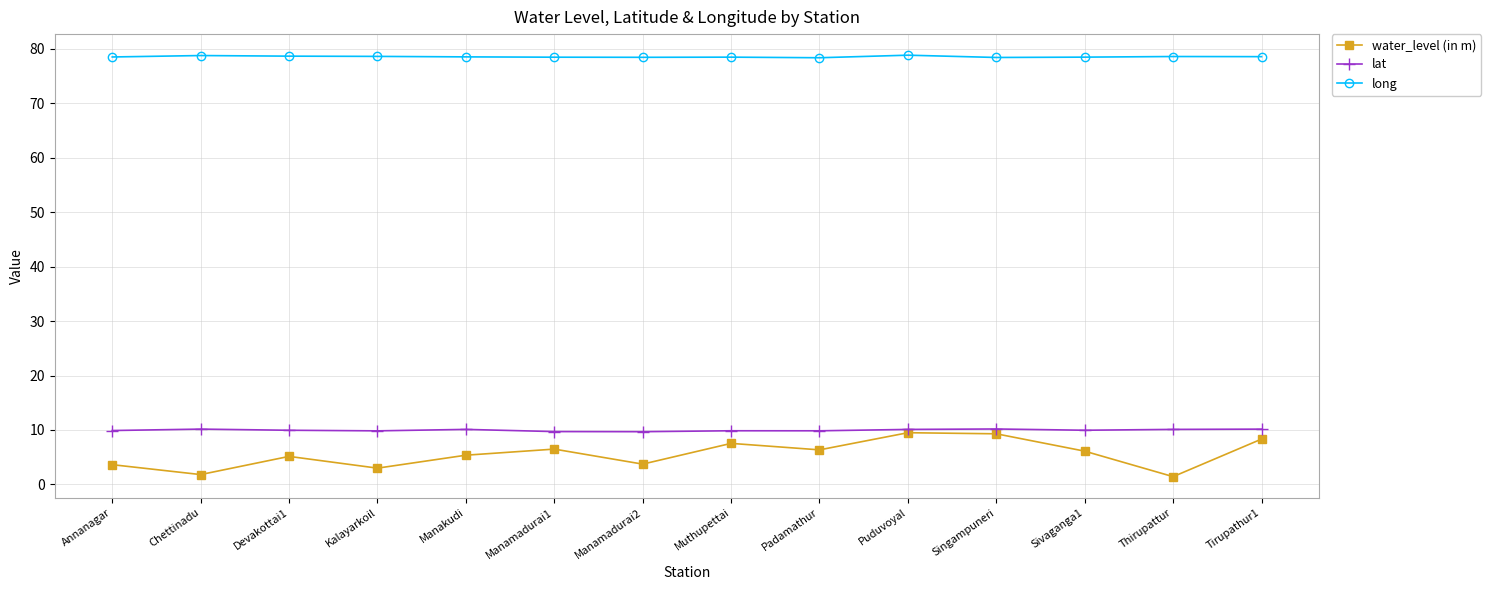

Is the value of lat at Singampuneri greater than the value of long at Manamadurai1?

No